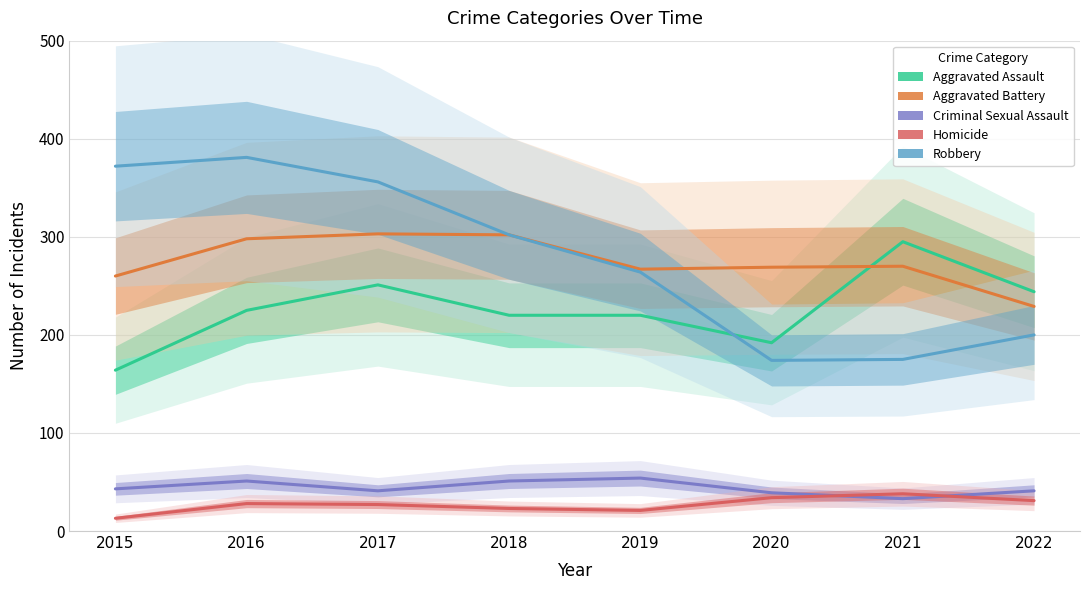

At which label does Criminal Sexual Assault reach its peak?

2019